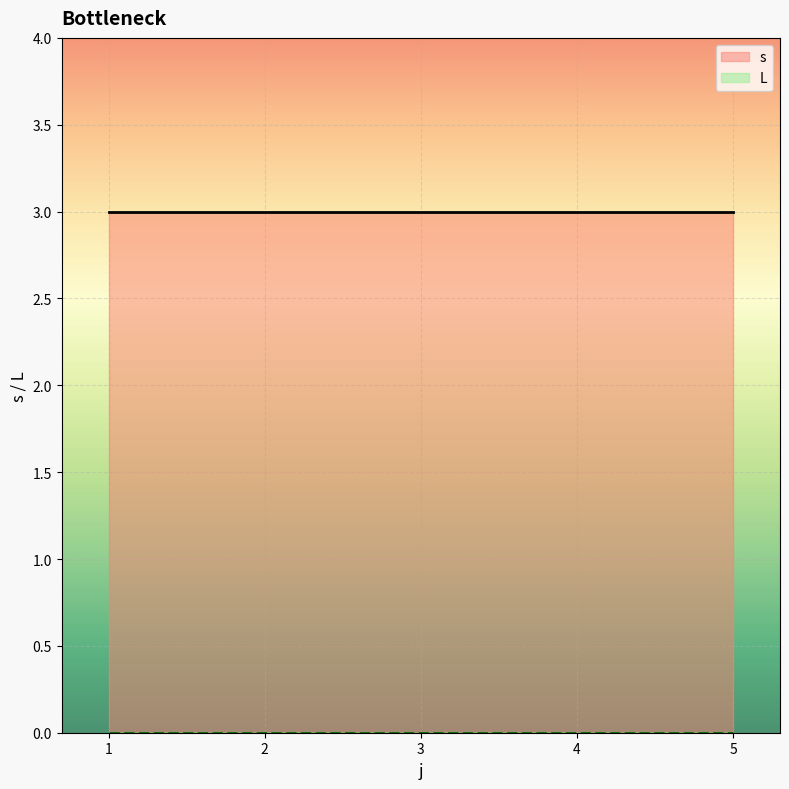

How many lines are shown in the chart?

2